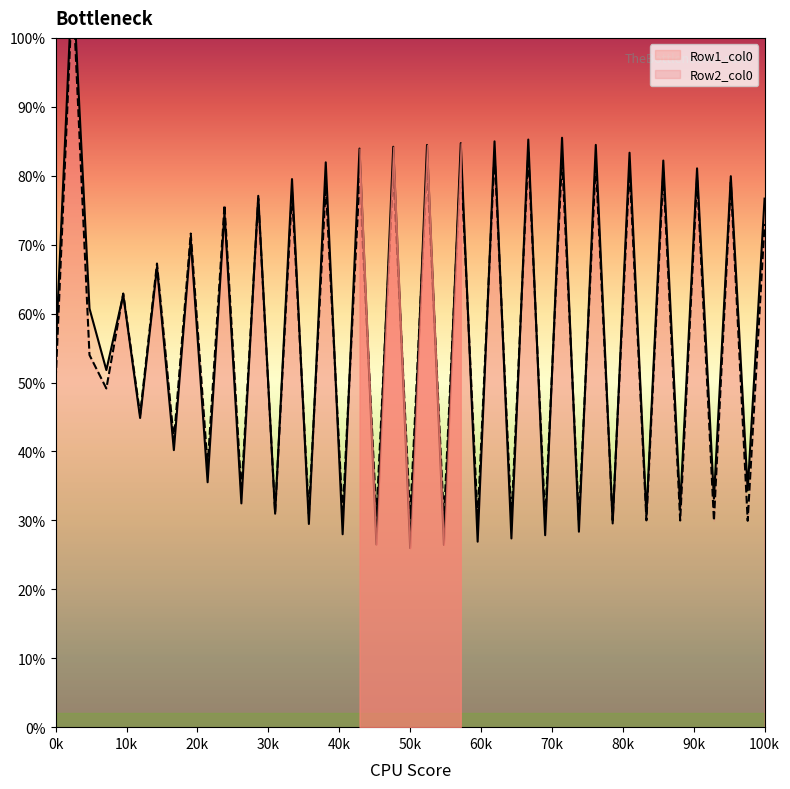

What is the value of the Row2_col0 point at the 3rd from the left?

54.0